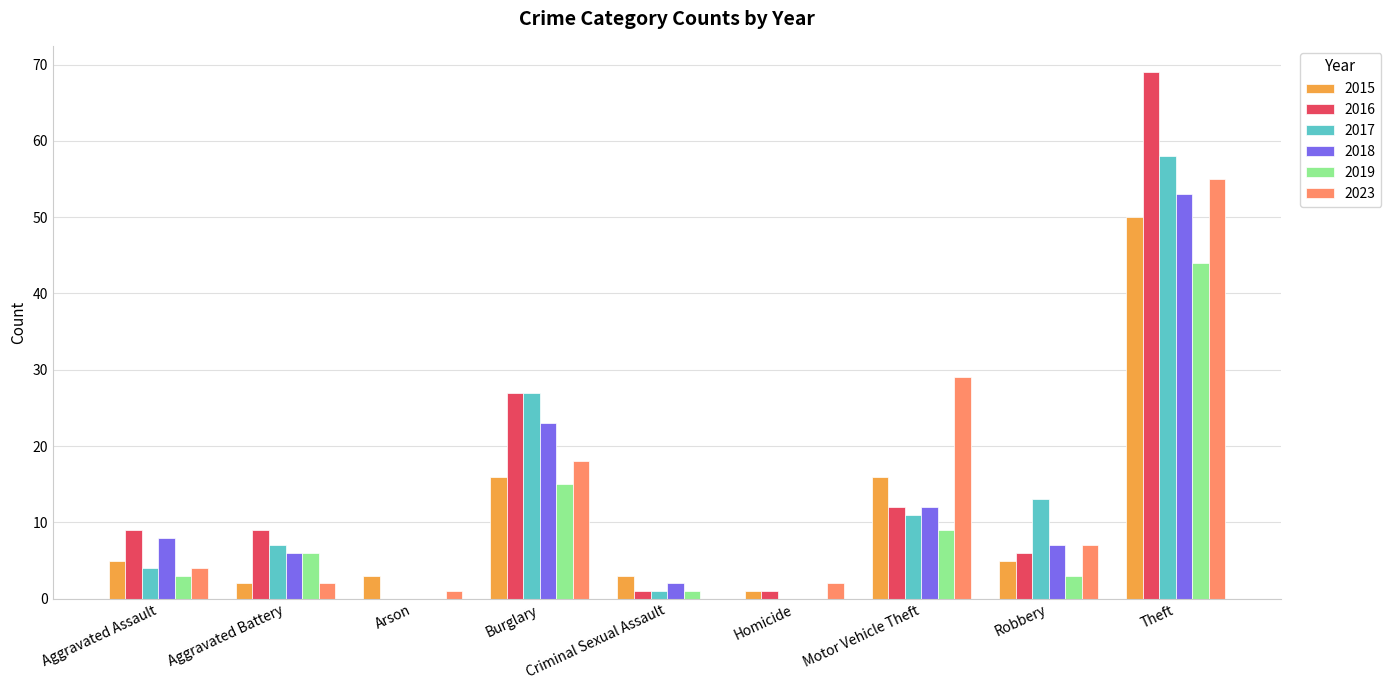

Are the bars horizontal?

No